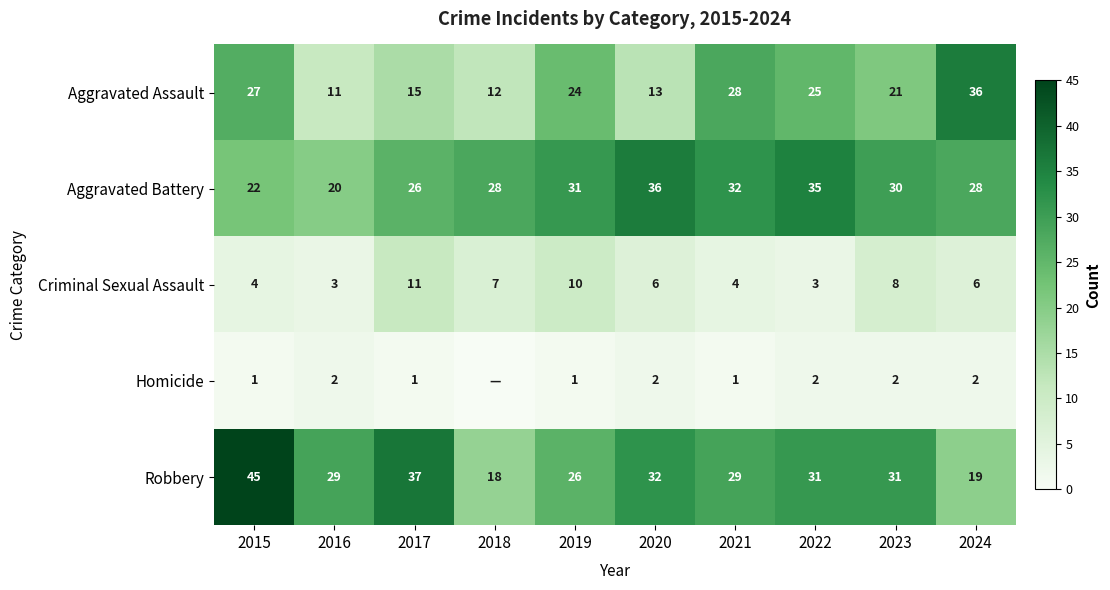

What is the spread (max minus min) of values at 2024?

34